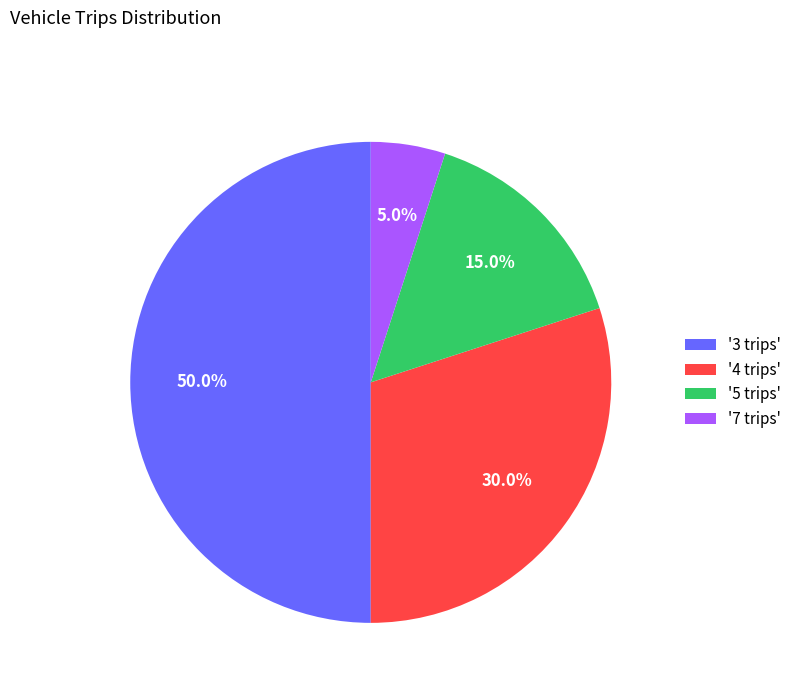

Between '4 trips' and '3 trips', which is larger?

'3 trips'